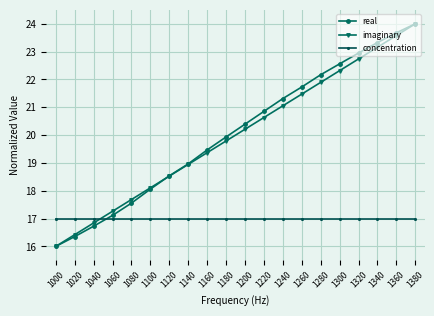

What is the difference between the imaginary values at 1160 and 1020?

2.9